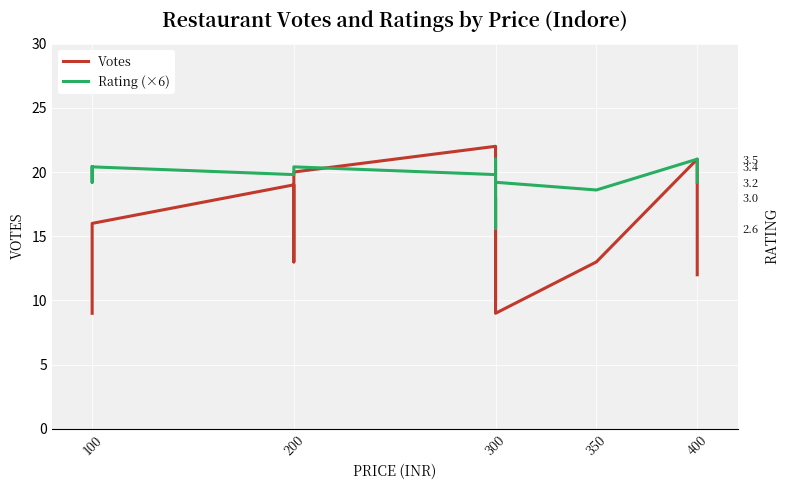

Which series ends up on top after the final intersection of Votes and Rating (×6)?

Rating (×6)